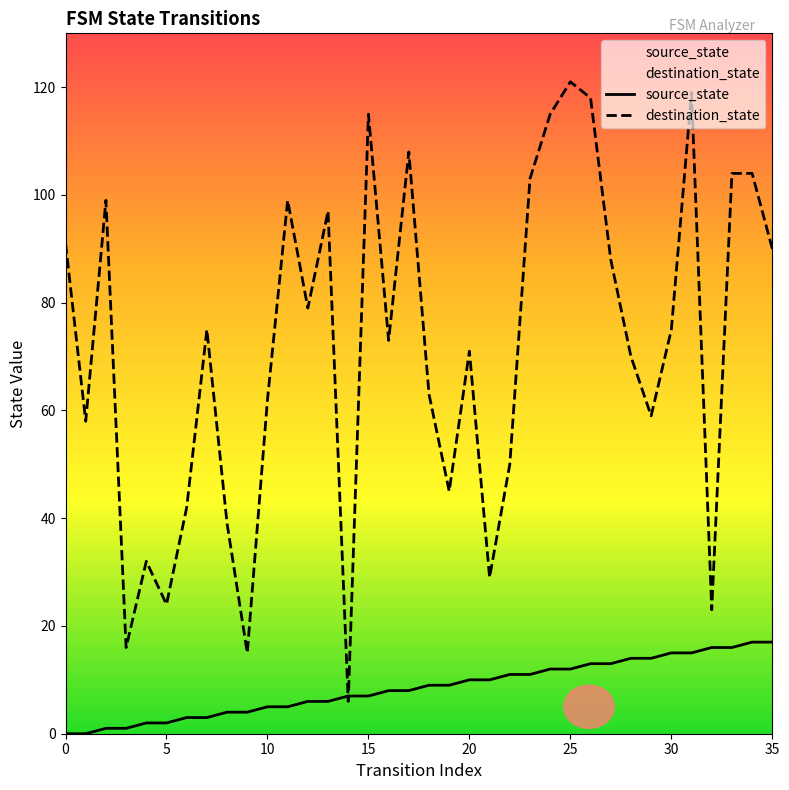

True or false: destination_state has more than 0 interior local peaks.

True